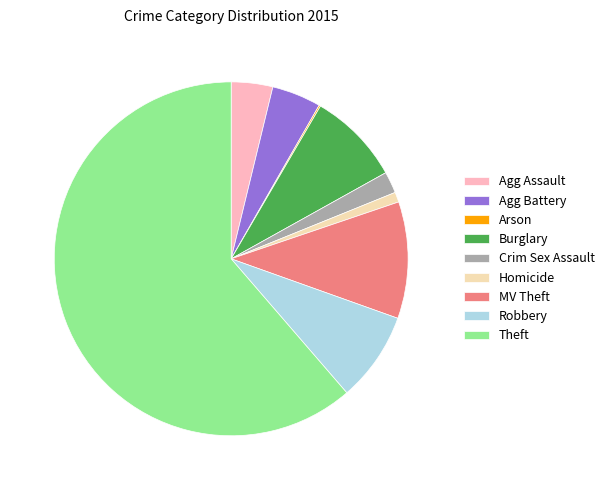

Which category has the biggest portion of the pie?

Theft